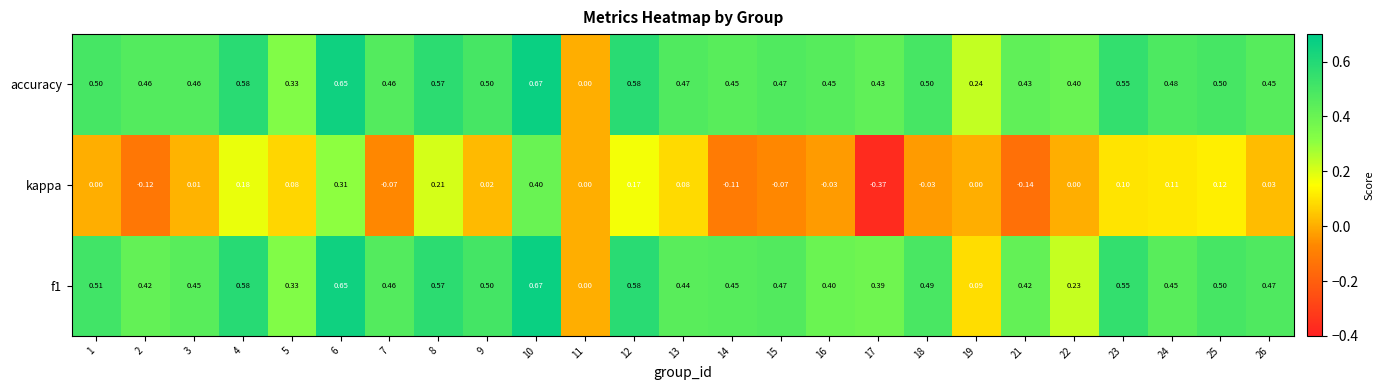

Which series has the largest range (max minus min)?

kappa